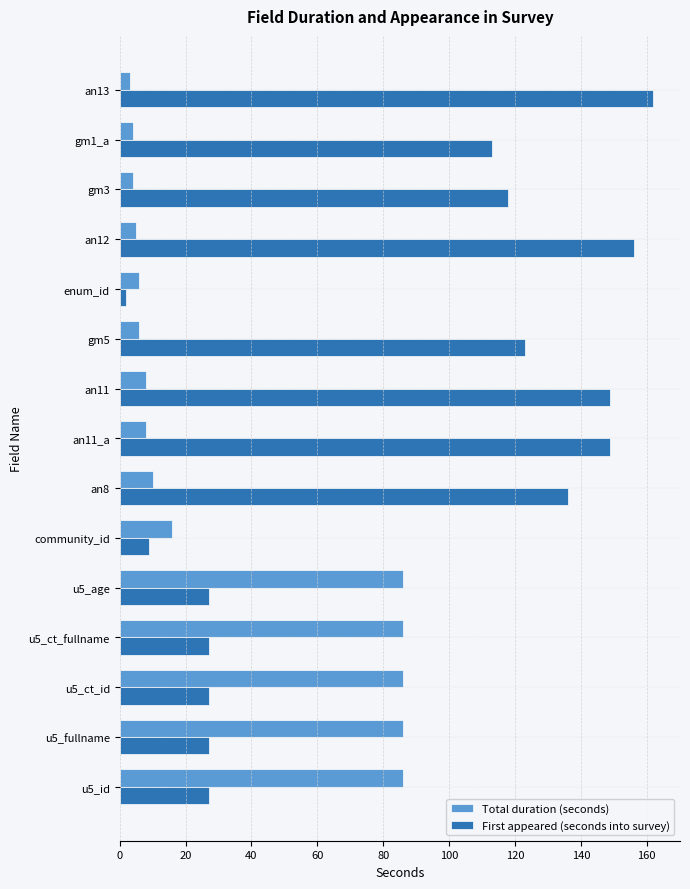

Rank the series by their maximum value, from lowest to highest.

Total duration (seconds), First appeared (seconds into survey)